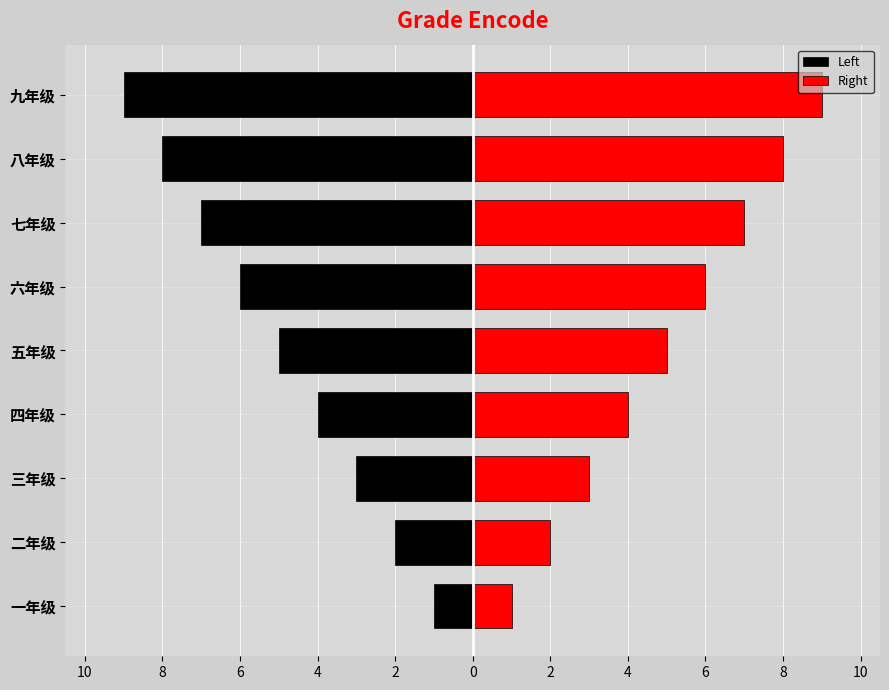

What is the lowest value of the Right series?

1